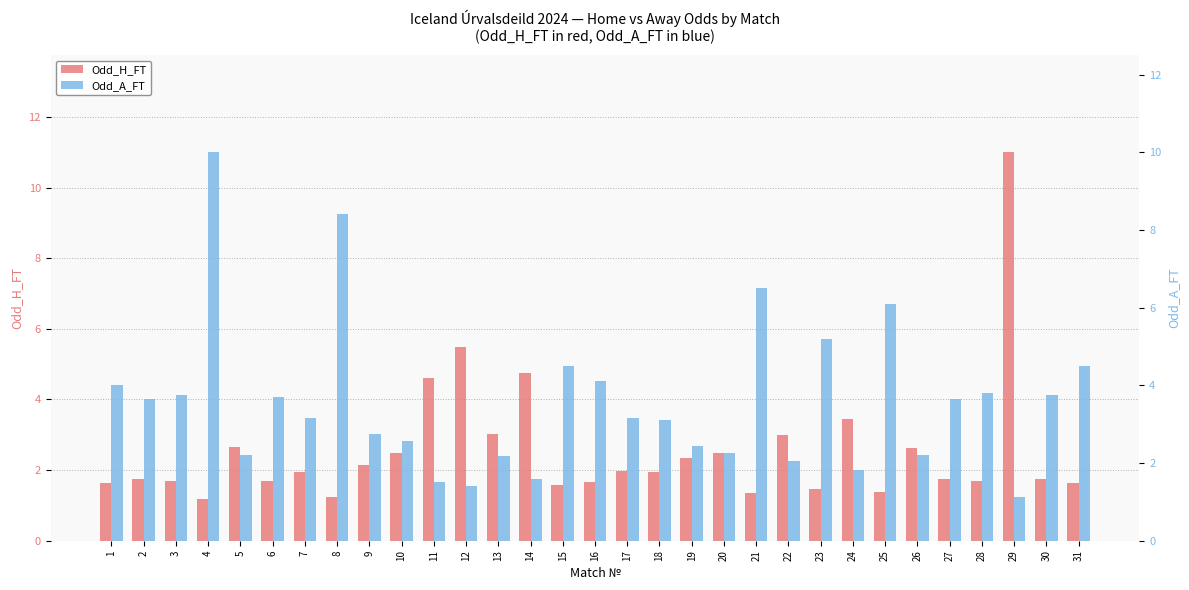

What is the greatest value displayed?

11.0